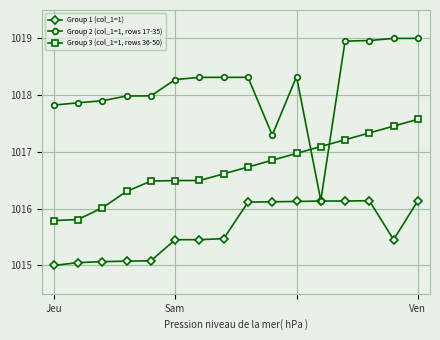

Which series has the widest spread of values?

Group 2 (col_1=1, rows 17-35)